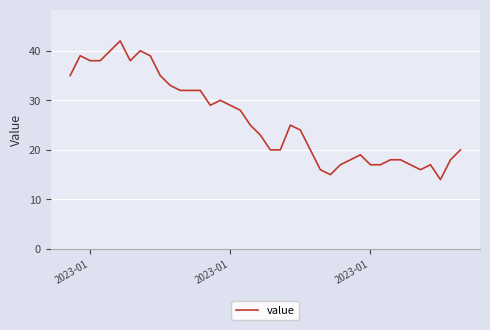

What is the difference between the maximum and minimum values?

28